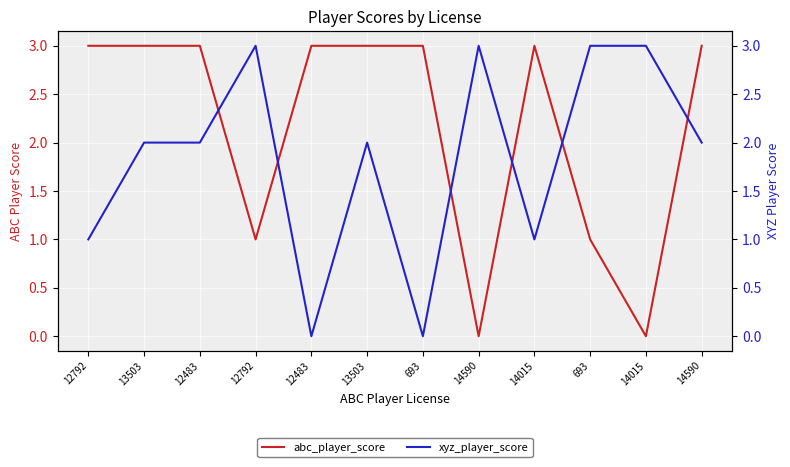

At which label is xyz_player_score closest to 1?

12792